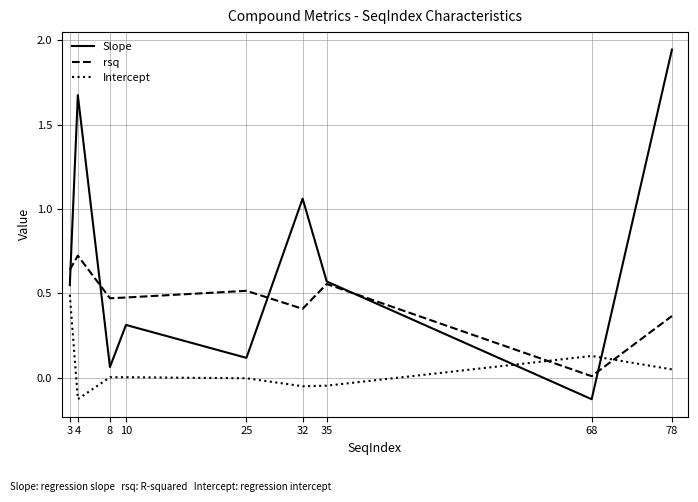

Is this an area chart (filled region under the line)?

No